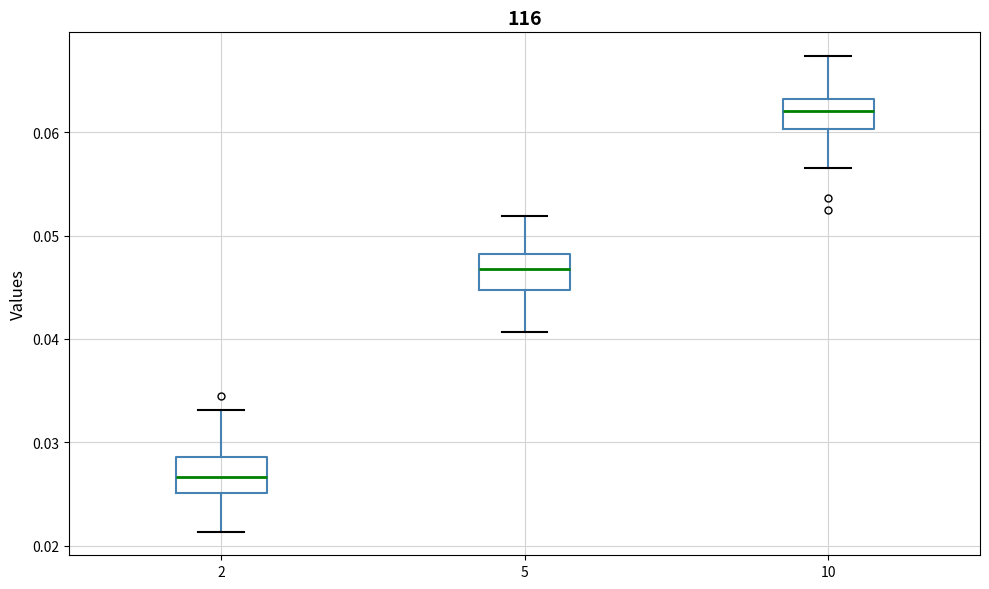

Reading left to right, read every box against the y-axis: the position of its median line, the range the box covers, and the ends of its whiskers. The values are not printed on the chart, so give them approximately, as read against the axis.

2: median 0.027, box 0.025 to 0.029, whiskers 0.021 to 0.033
5: median 0.047, box 0.045 to 0.048, whiskers 0.041 to 0.052
10: median 0.062, box 0.060 to 0.063, whiskers 0.057 to 0.067